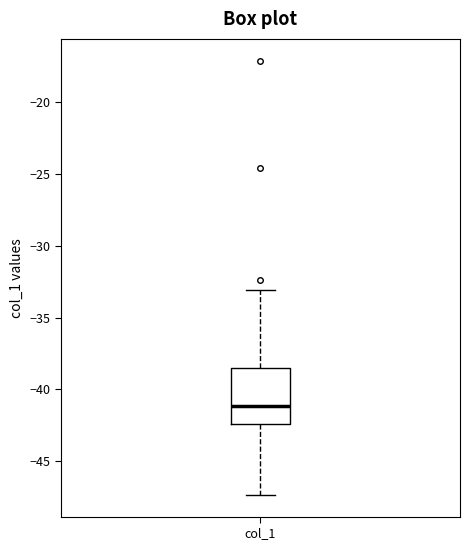

Transcribe this box plot: give where the median line is, the range the box spans, and where the two whiskers end, as read against the y-axis. The values are not printed on the chart, so give them approximately, as read against the axis.

median -41.0, box -42.5 to -38.5, whiskers -47.5 to -33.0